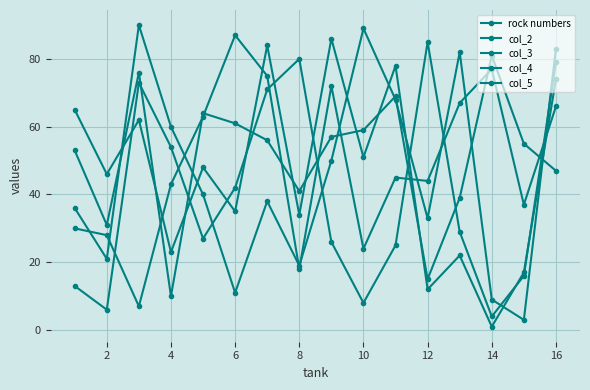

What is the minimum value shown in the chart?

1